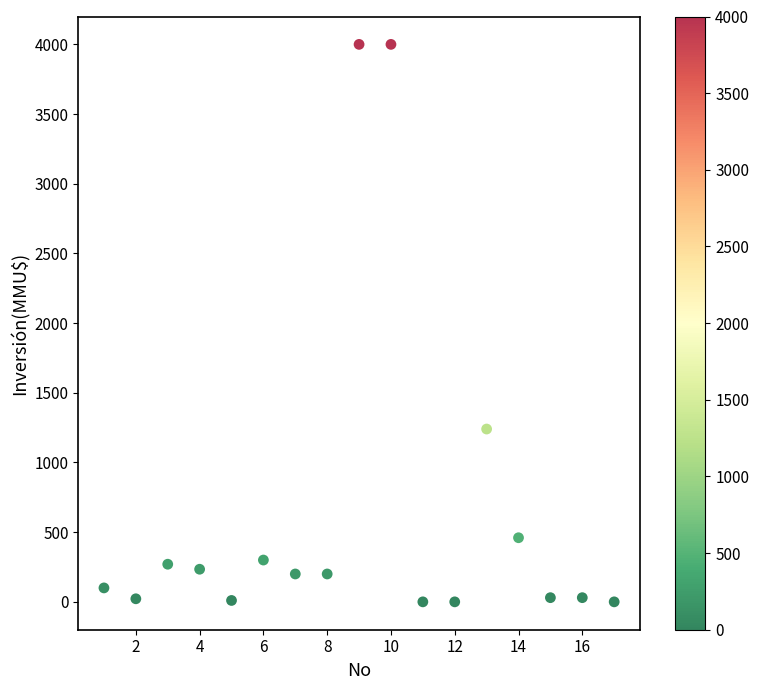

What is the range of Y values (max minus min)?

4000